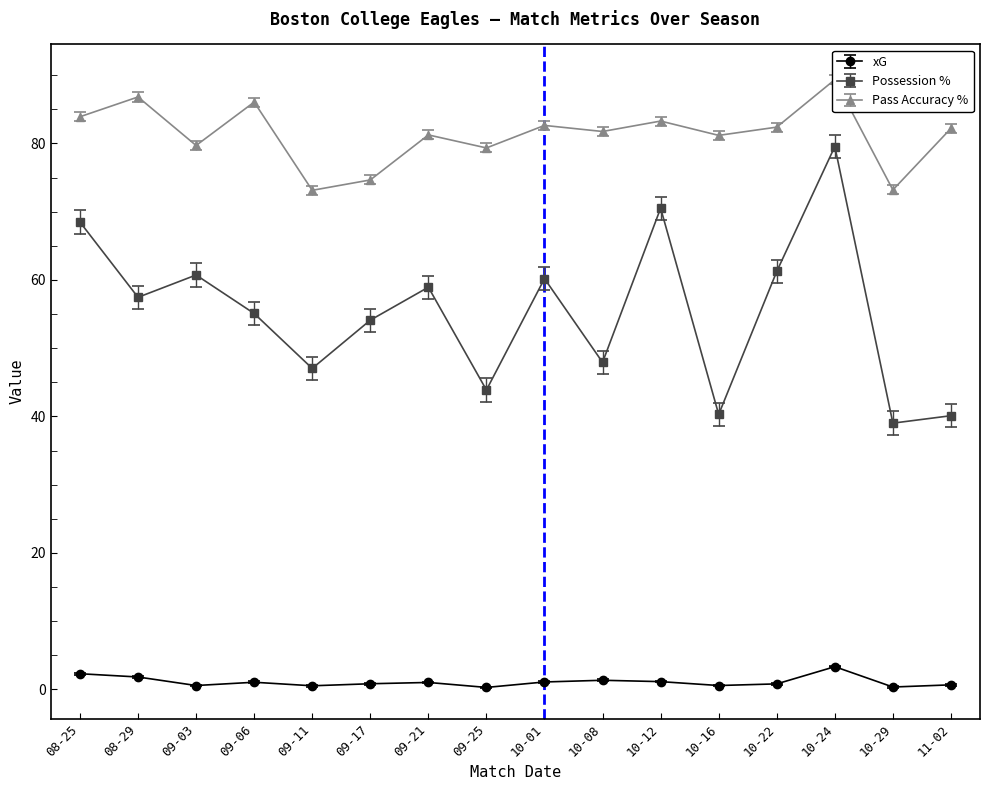

How many data points in xG are less than 1?

8